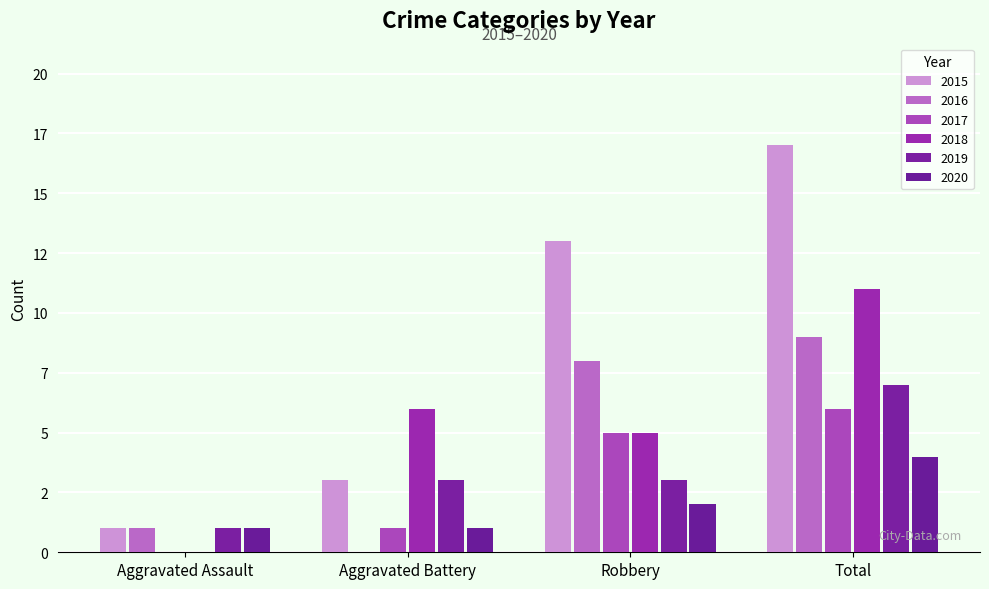

Reading left to right, transcribe all the data shown in this chart.

2015: 1	3	13	17
2016: 1	0	8	9
2017: 0	1	5	6
2018: 0	6	5	11
2019: 1	3	3	7
2020: 1	1	2	4